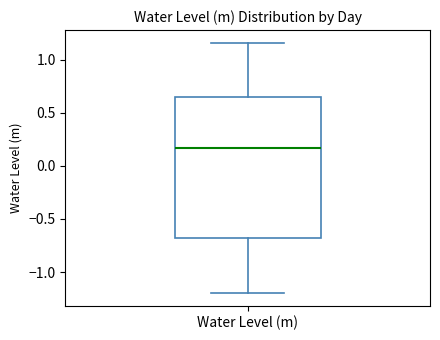

Where is the upper edge of the box for Water Level (m) on the y-axis? The values are not printed on the chart, so give them approximately, as read against the axis.

0.65